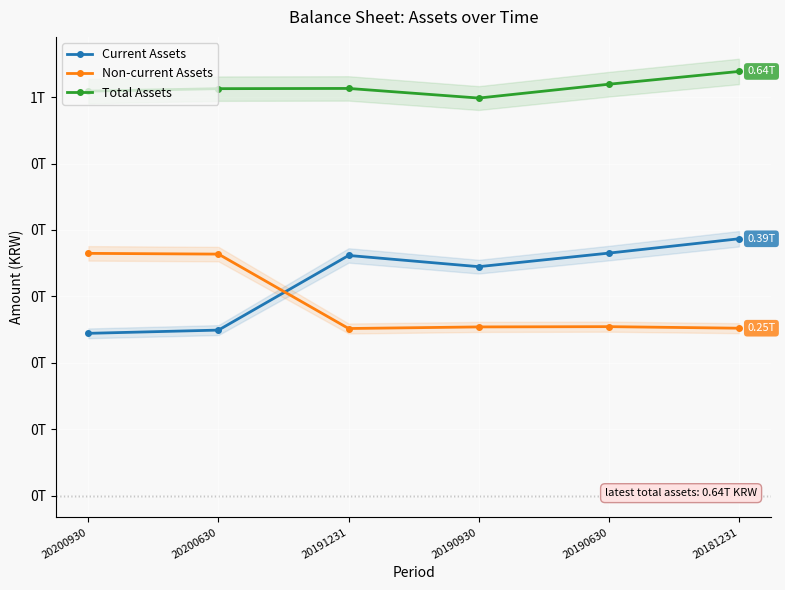

What is the value of the Non-current Assets point at the 2nd from the left?

363626096018